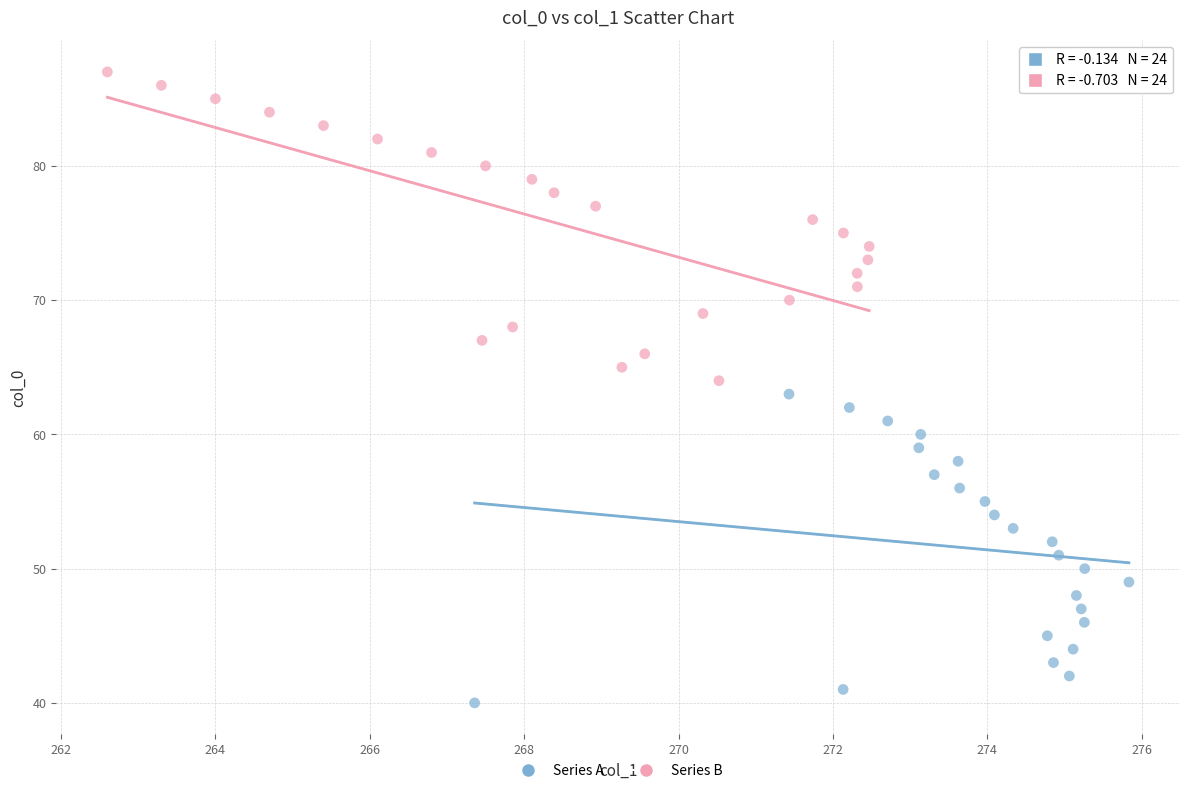

Which series contains the highest Y value?

Series B